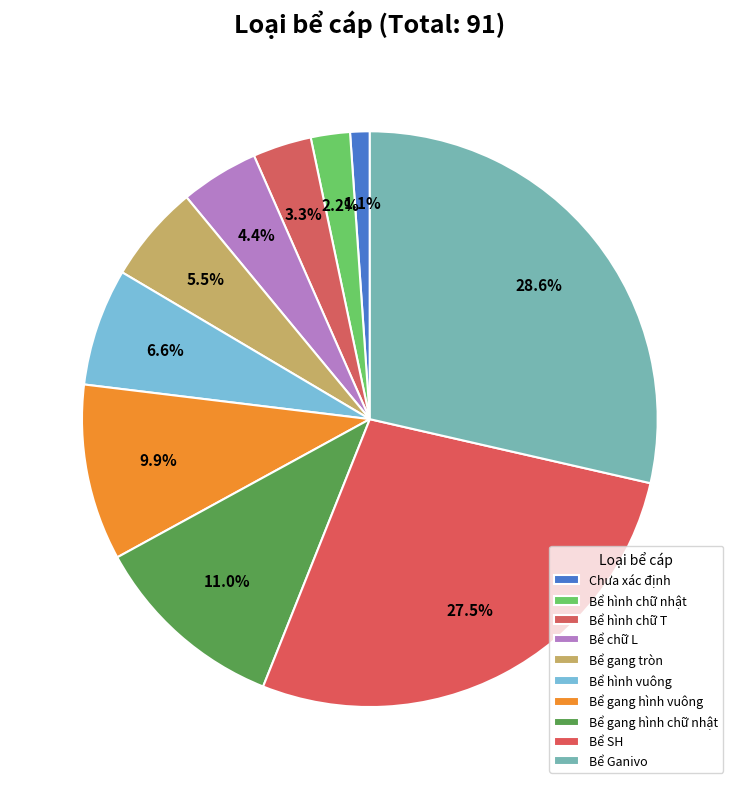

Does any single category account for the majority?

No